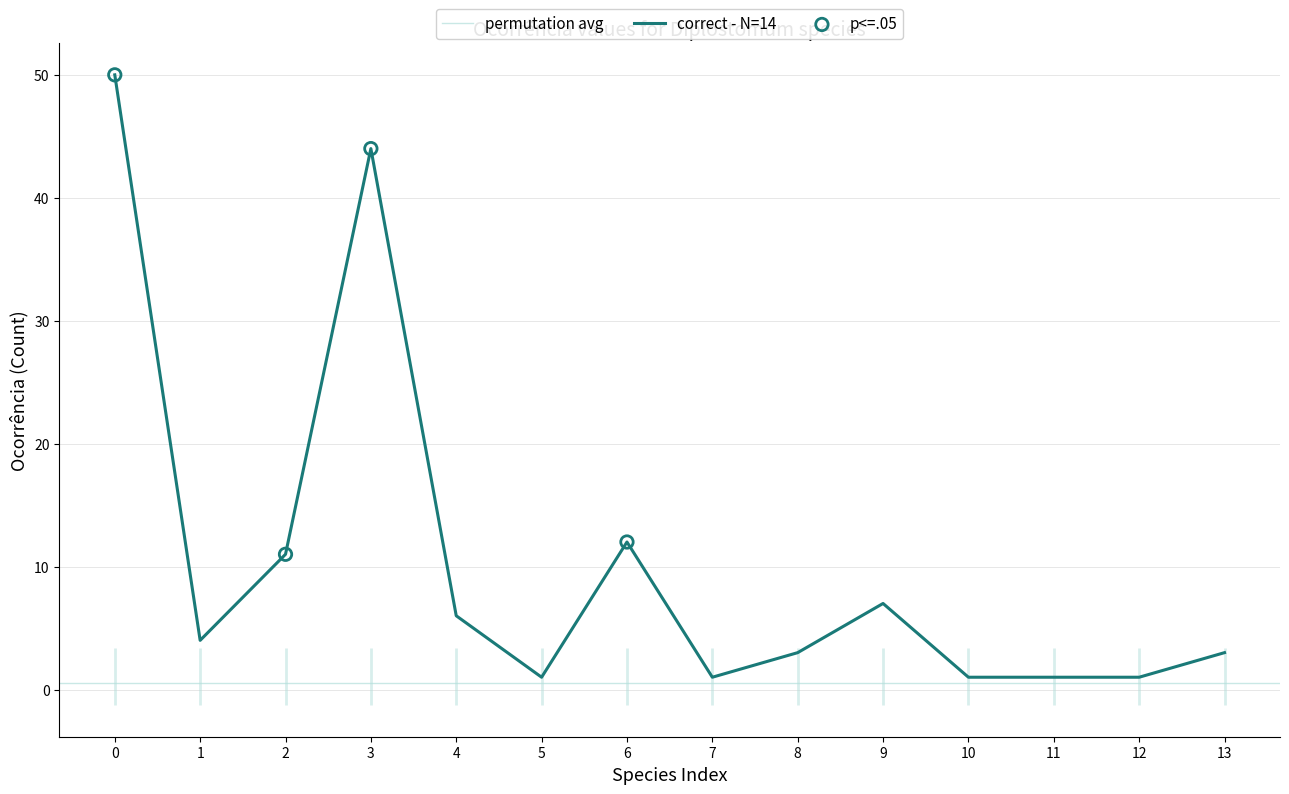

The value of correct - N=14 at 3 is 44. True or false?

True